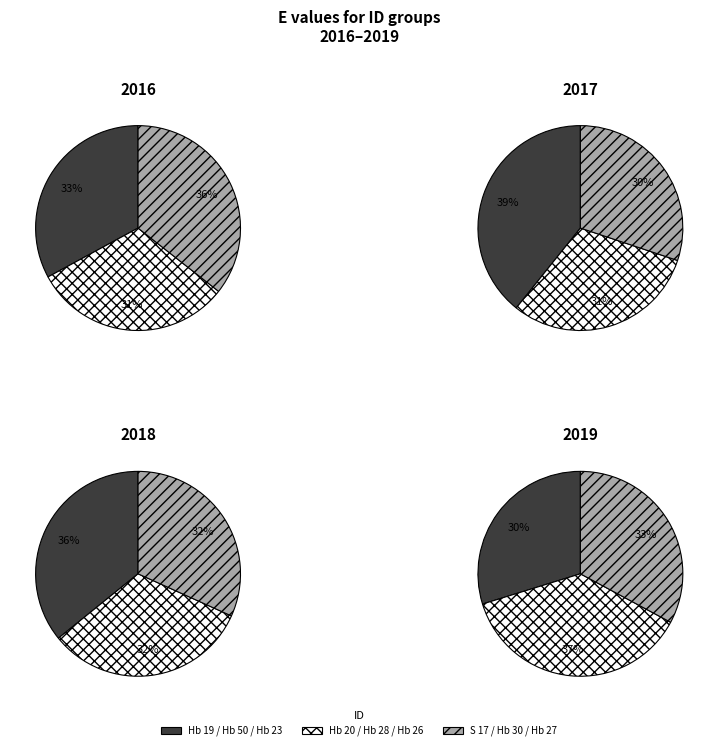

Is it true that Hb 27 is 16% of the pie?

False